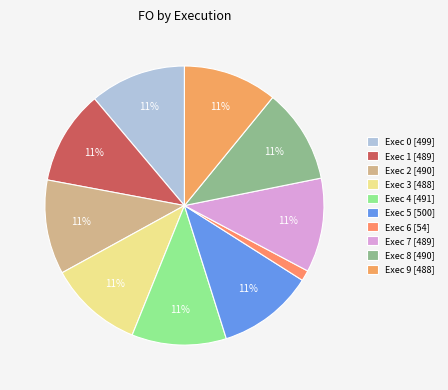

What percentage is the Exec 8 slice, to the nearest percent?

11%